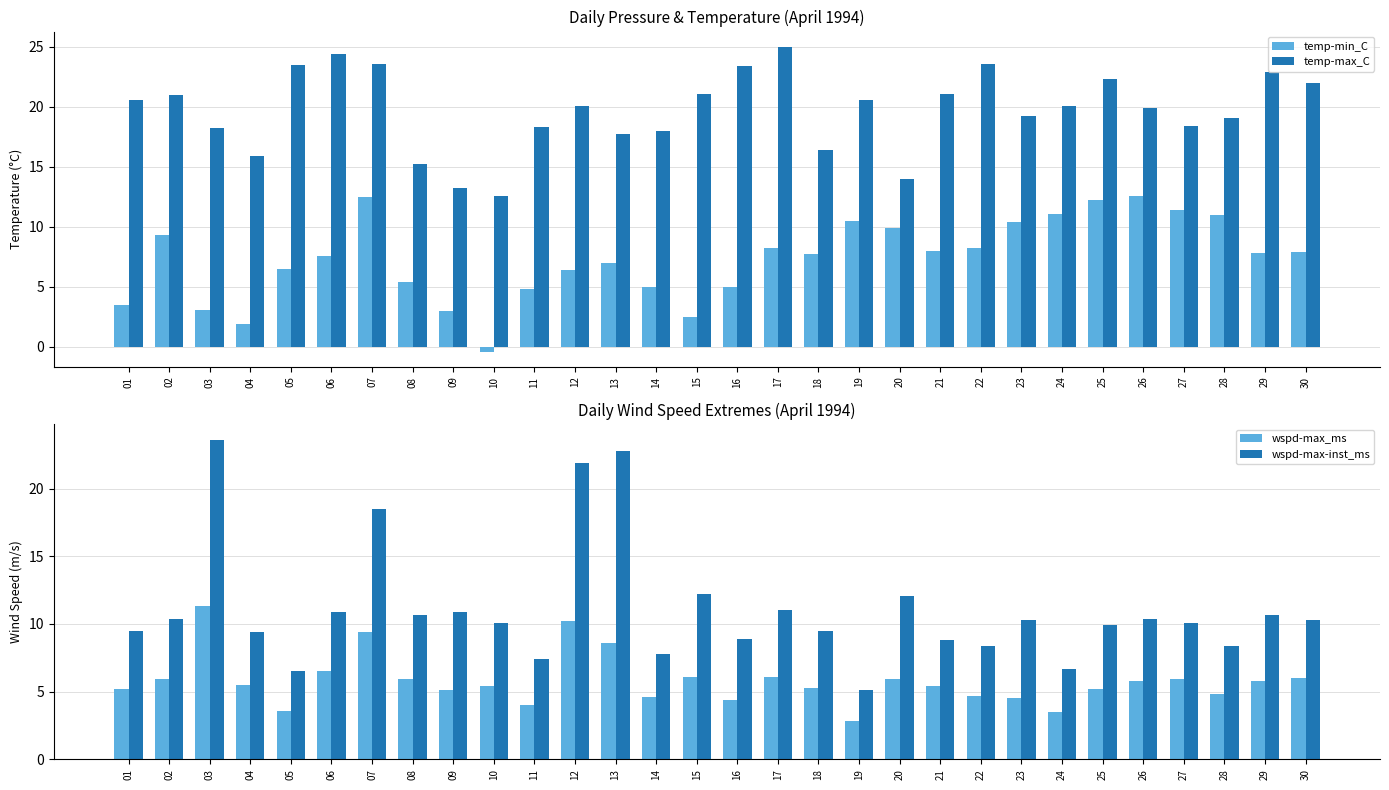

What is the difference between the highest and lowest values at 24?

16.6